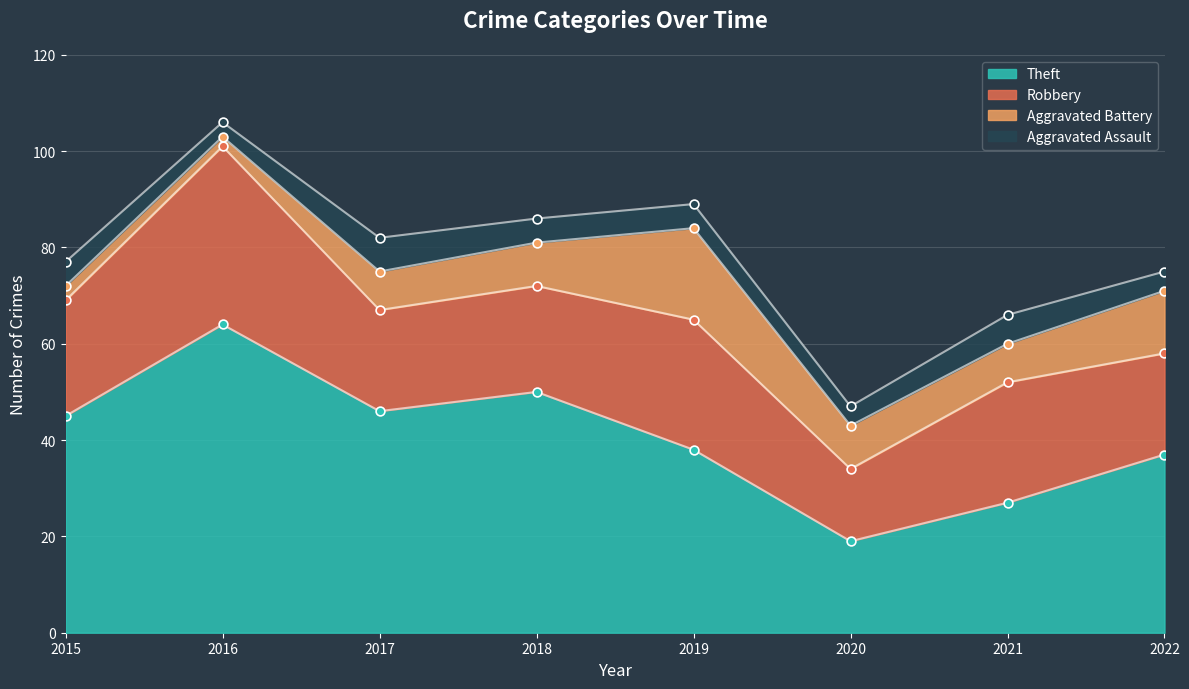

At how many categories does at least one series exceed 47?

2